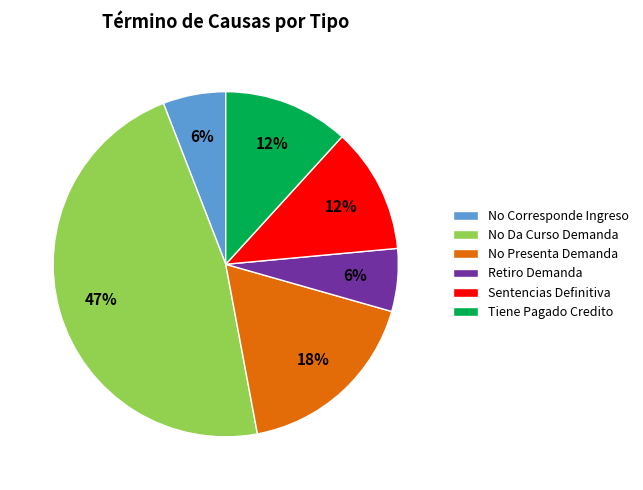

To the nearest percent, what is the difference between the Tiene Pagado Credito and No Corresponde Ingreso slice percentages?

6%